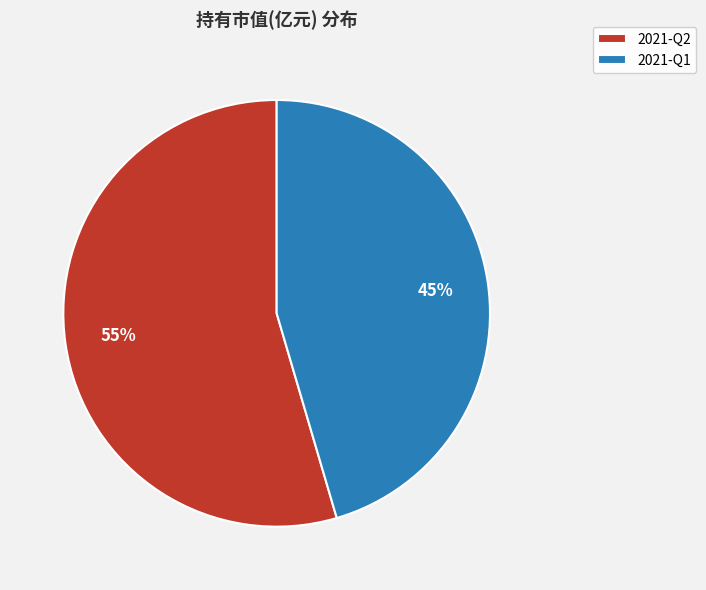

How many slices are in this pie chart?

2